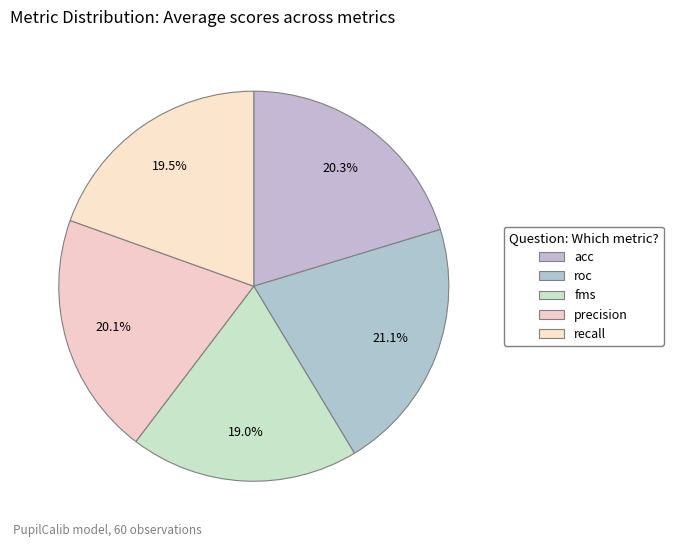

True or false: precision accounts for 34% of the total.

False